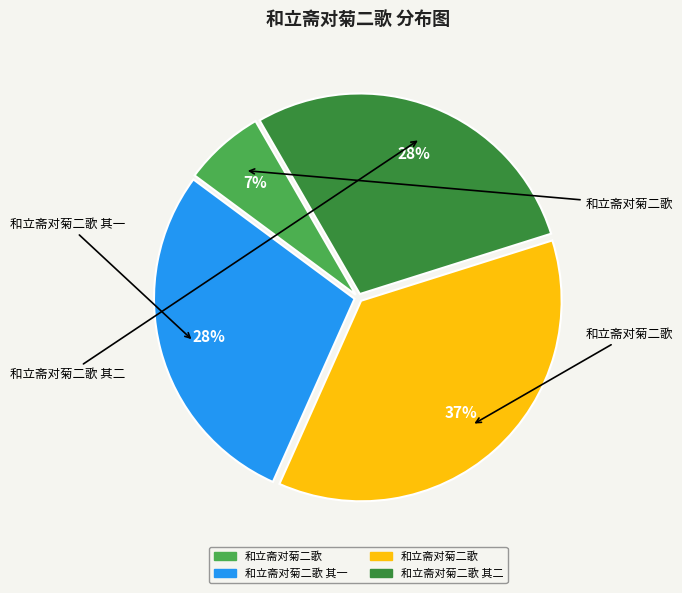

How many slices are in this pie chart?

4